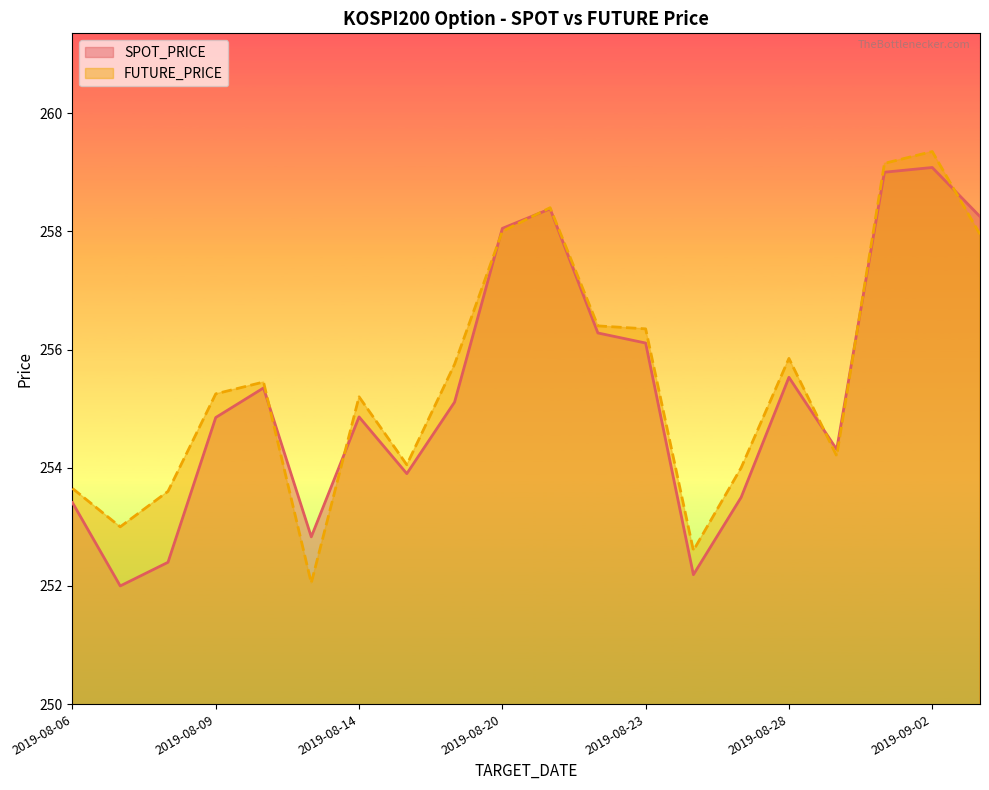

What is the total value across all series at 2019-08-07?

505.0